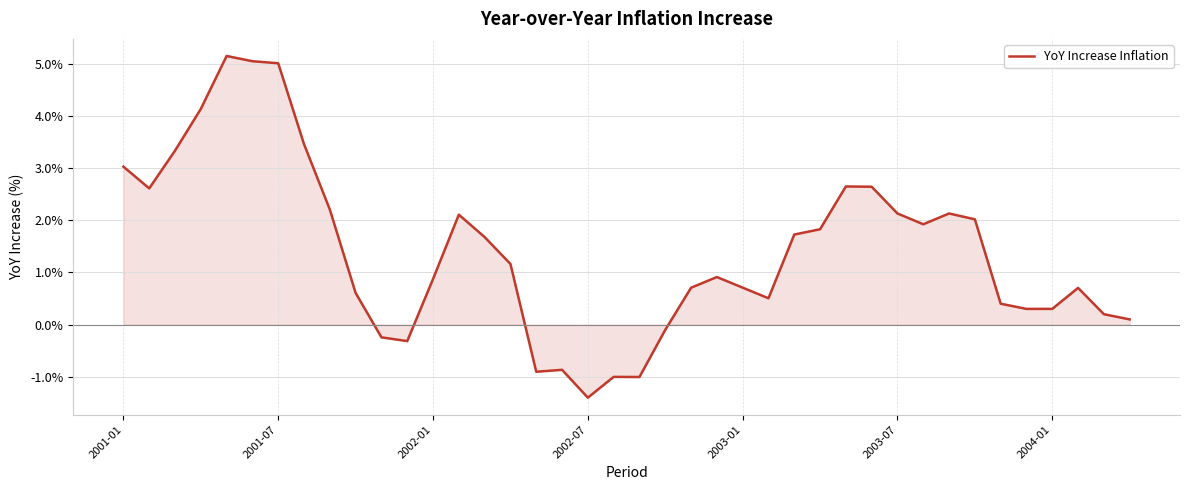

What is the greatest value displayed?

5.1